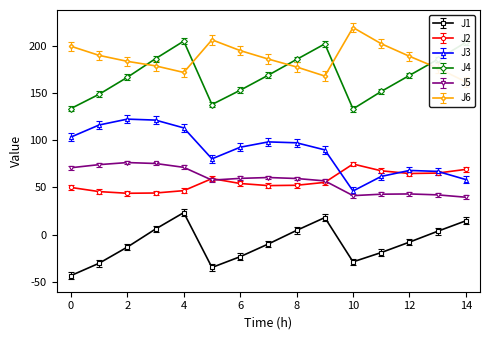

Between 6 and 9, which series saw the biggest shift?

J4